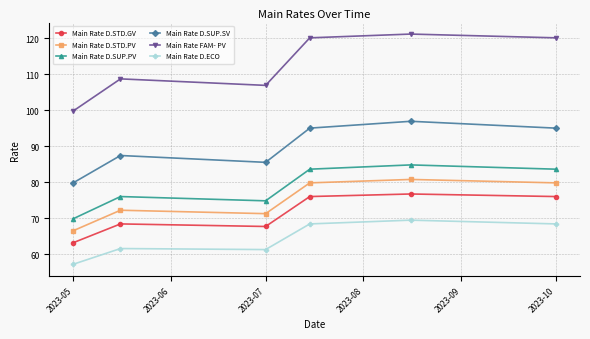

Which series has the widest spread of values?

Main Rate FAM- PV